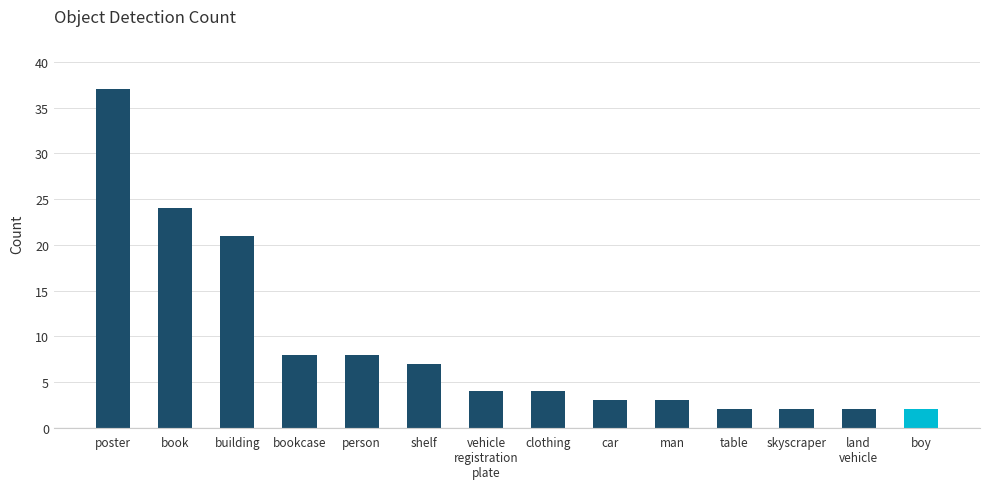

True or false: the data shows 8 at bookcase.

True